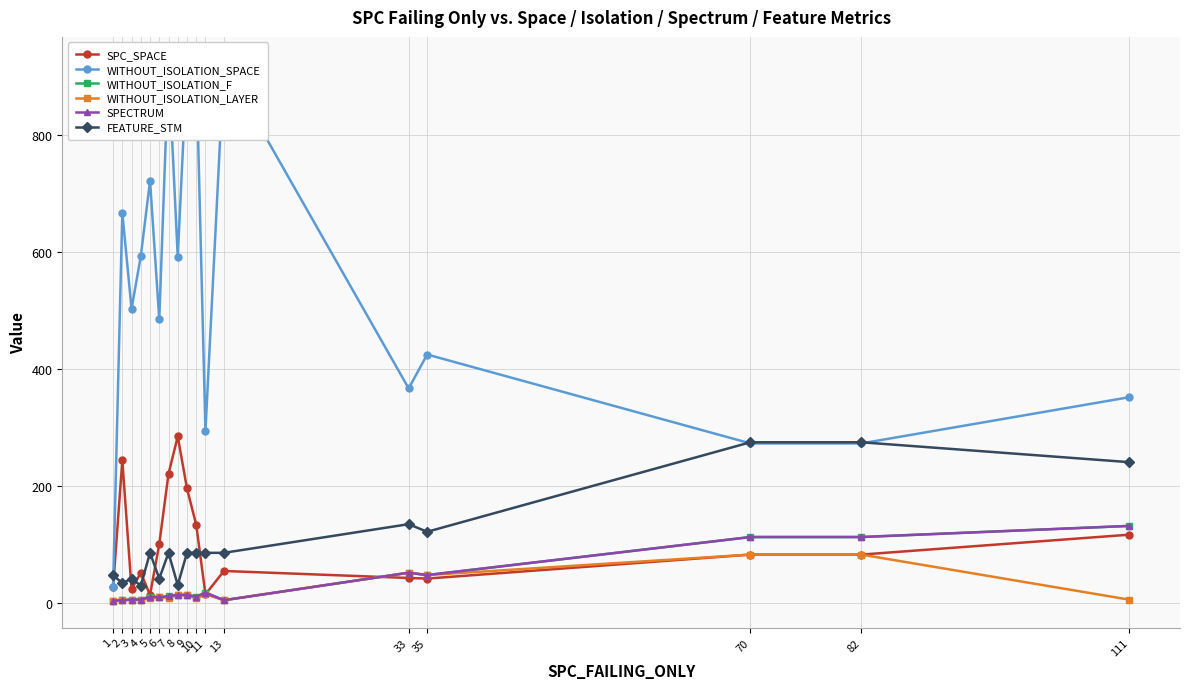

What are all the series names shown in the legend?

SPC_SPACE, WITHOUT_ISOLATION_SPACE, WITHOUT_ISOLATION_F, WITHOUT_ISOLATION_LAYER, SPECTRUM, FEATURE_STM